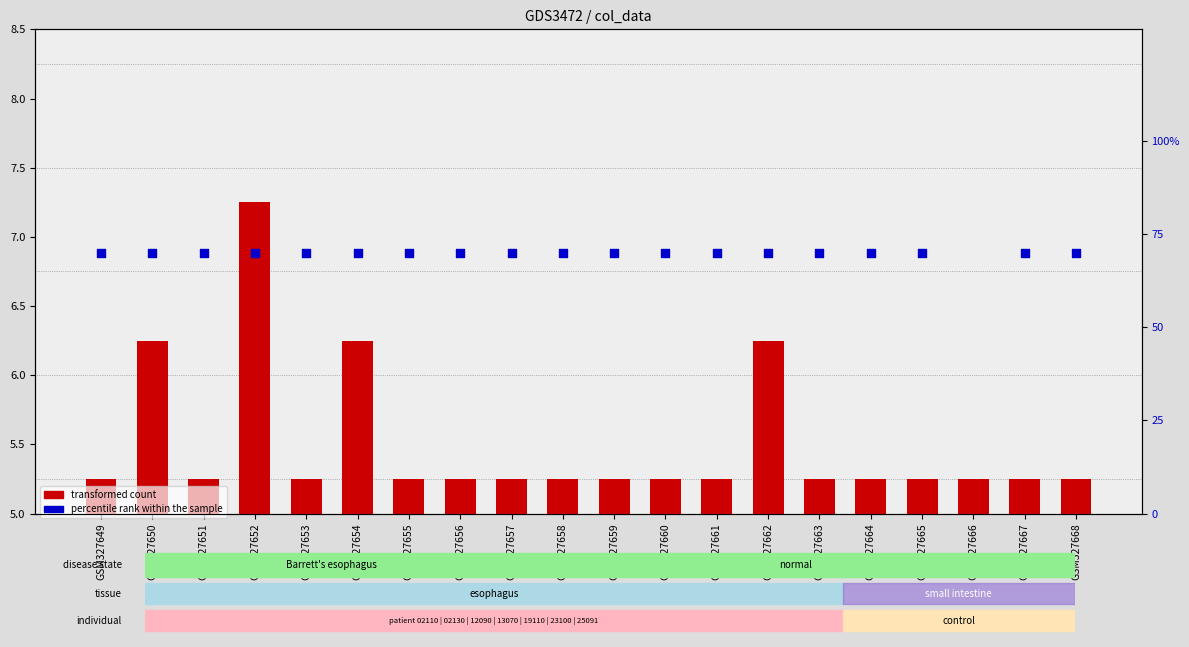

Which series contains the highest Y value?

percentile rank within the sample